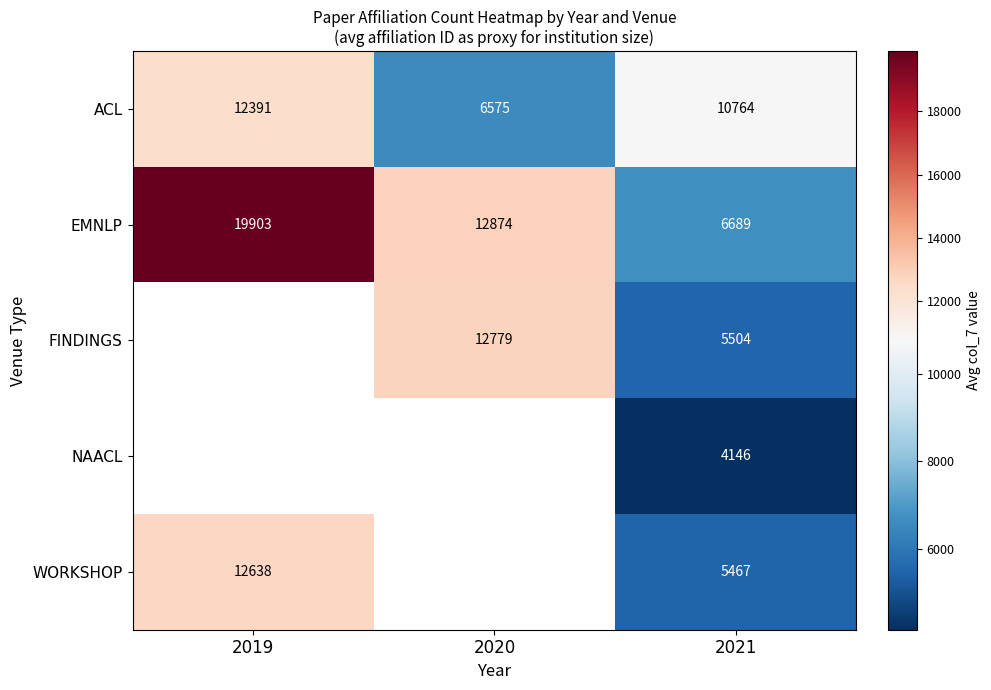

What is the difference between the maximum and minimum values in the EMNLP series?

13214